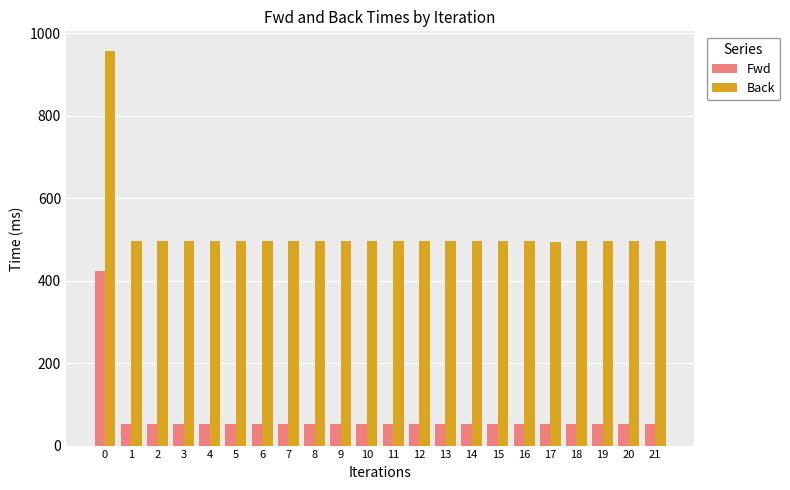

What is the value of the Back bar at the 3rd from the left?

495.5